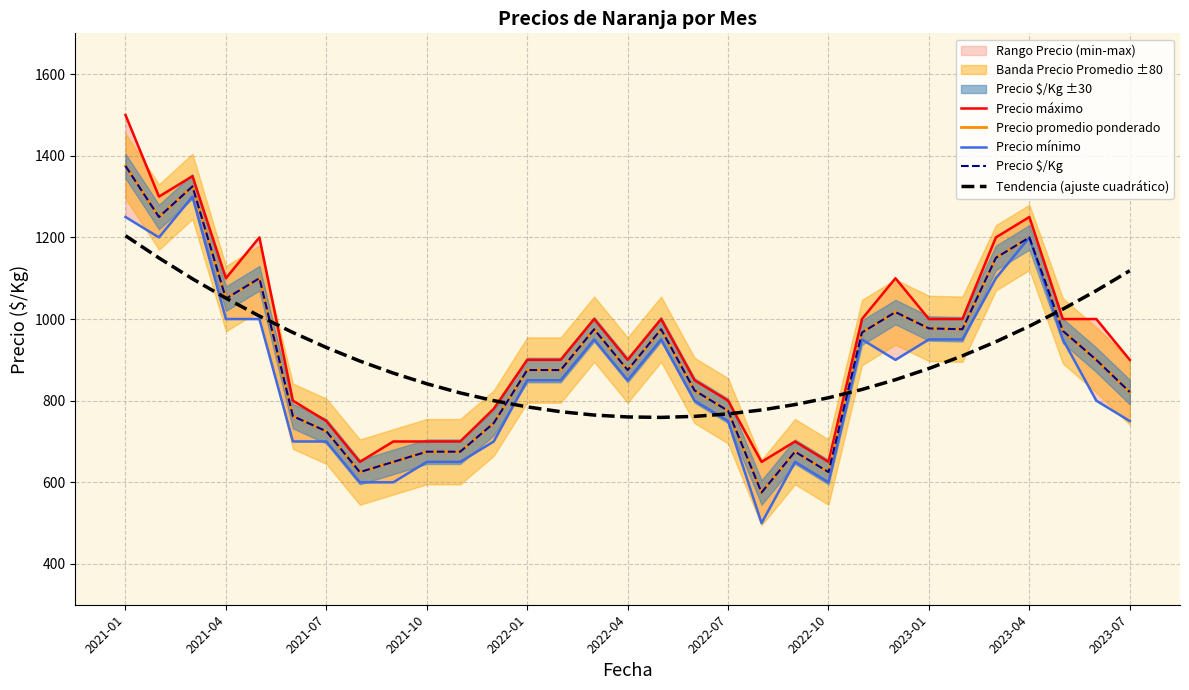

What is the lowest value of the Tendencia (ajuste cuadrático) series?

759.0